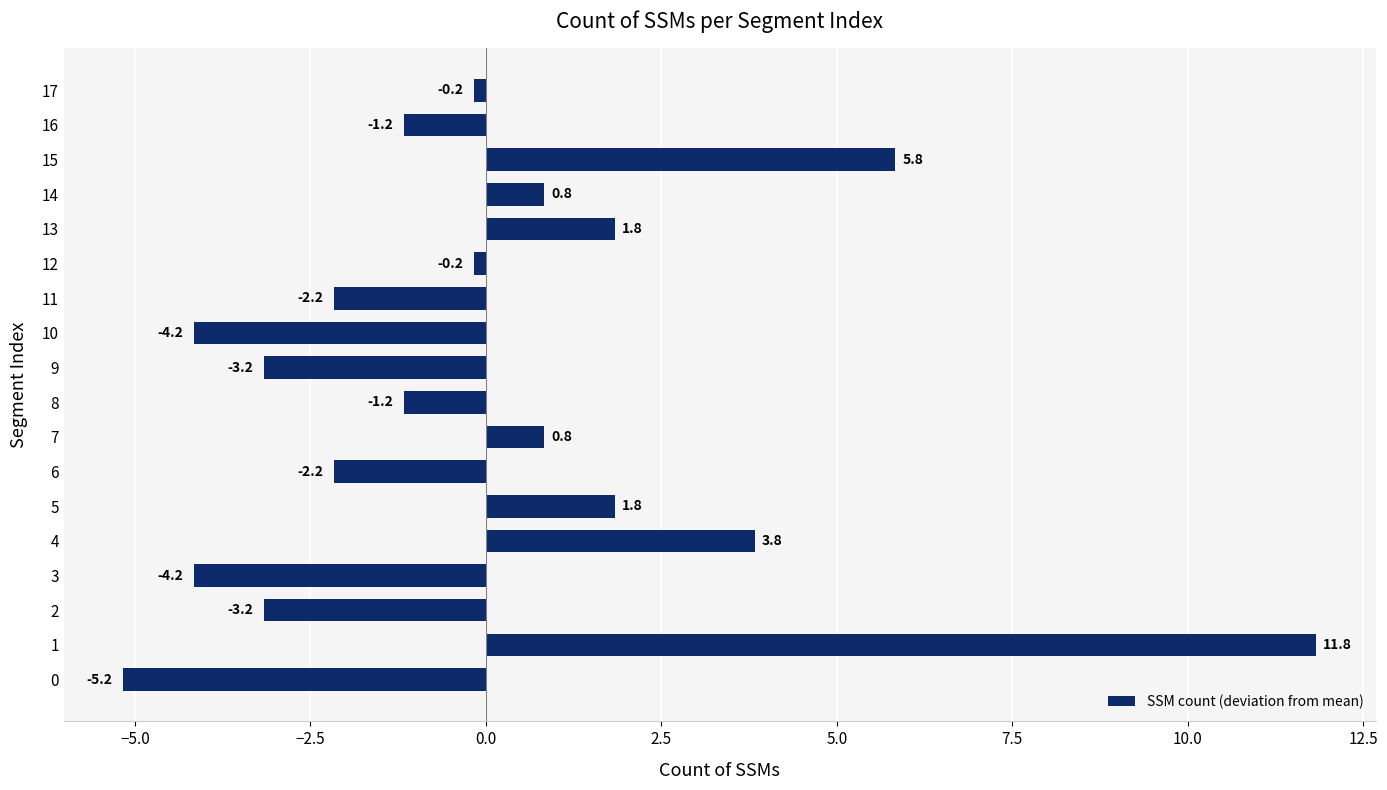

What is the smallest value displayed?

-5.2